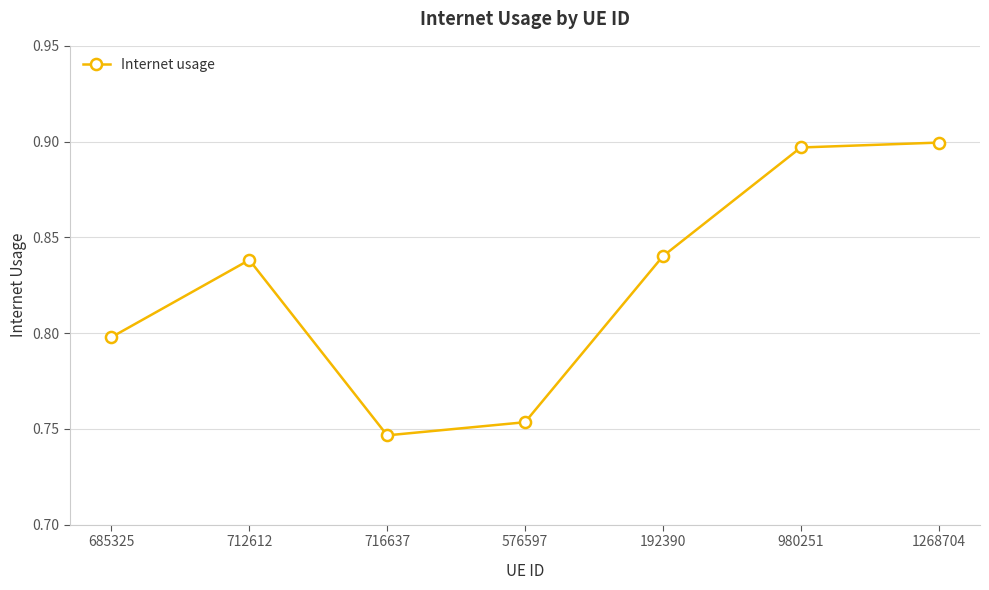

What is the label of the 1st point from the left?

685325